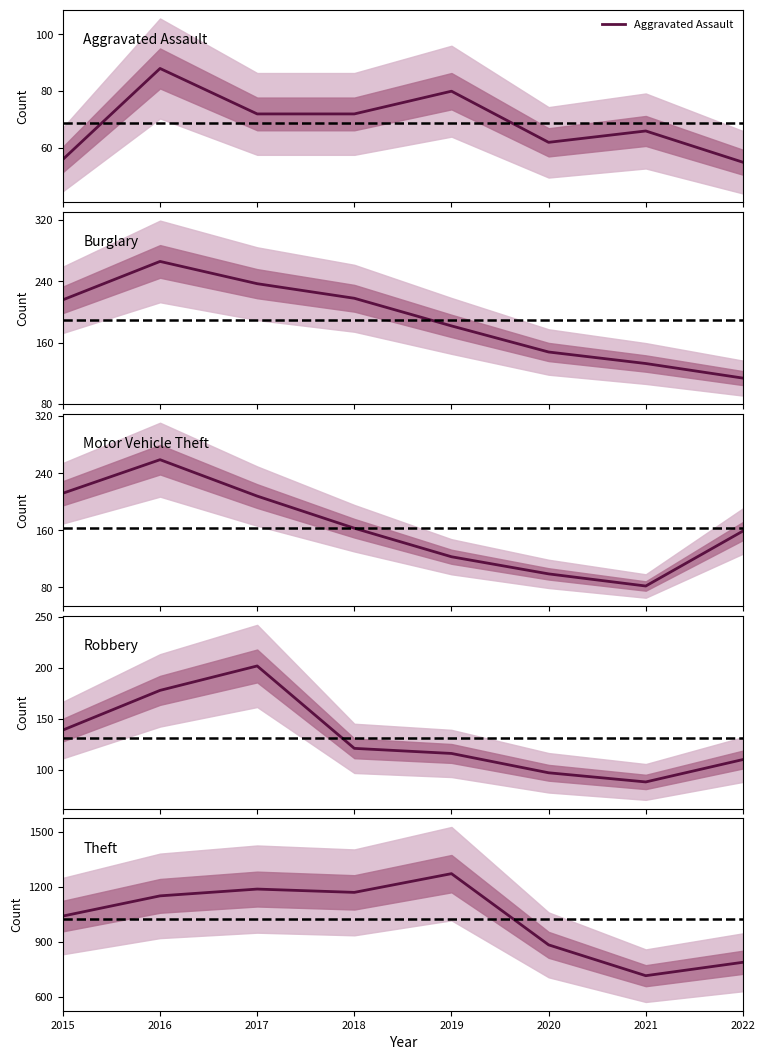

What is the maximum value shown in the chart?

1272